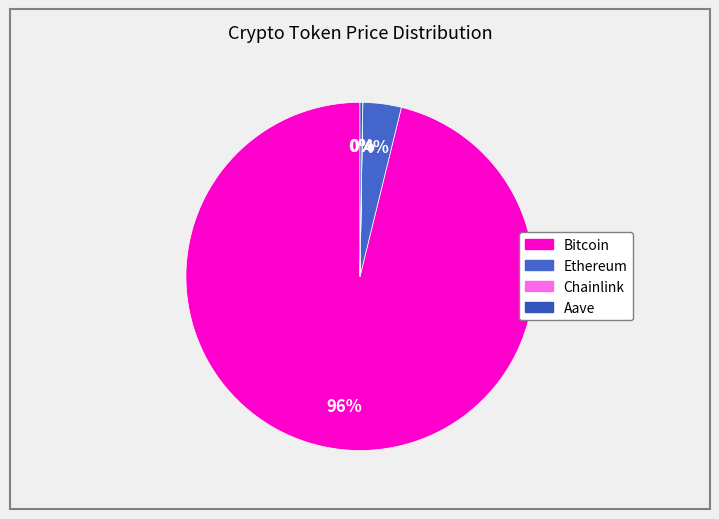

Rank the categories by value from highest to lowest.

Bitcoin, Ethereum, Aave, Chainlink